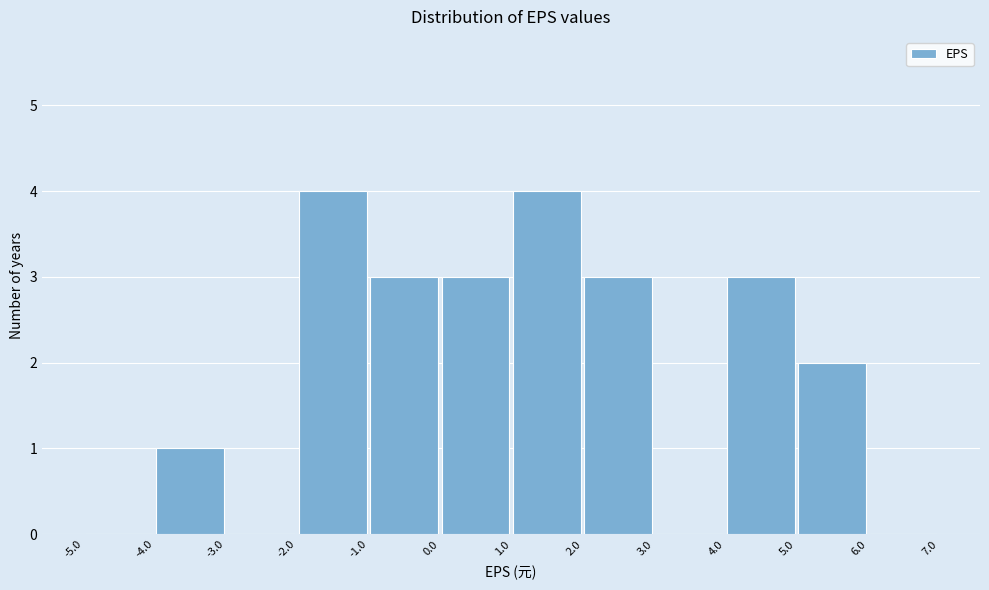

What is the height of the bar covering -2.0 to -1.0 on the x-axis? The values are not printed on the chart, so give them approximately, as read against the axis.

4